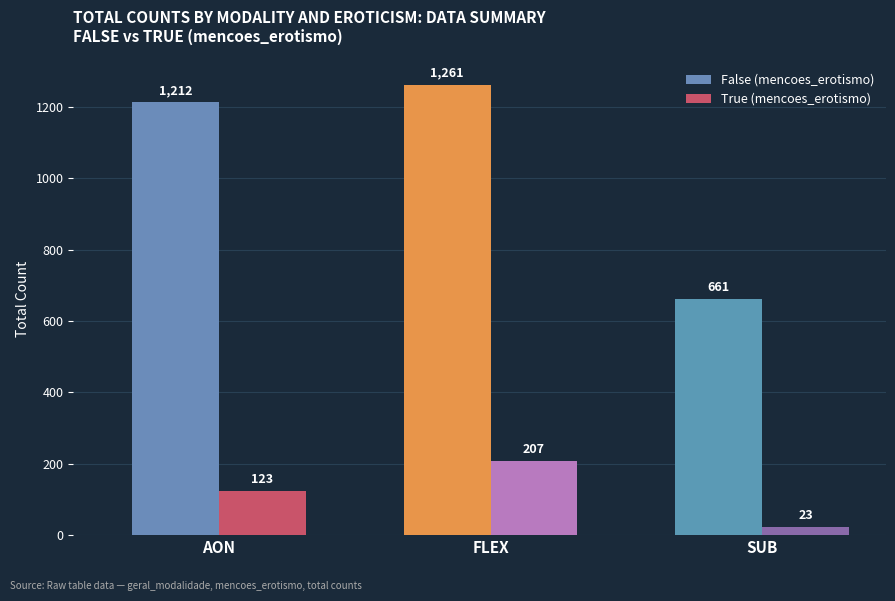

The value of True at sub is 11. True or false?

False